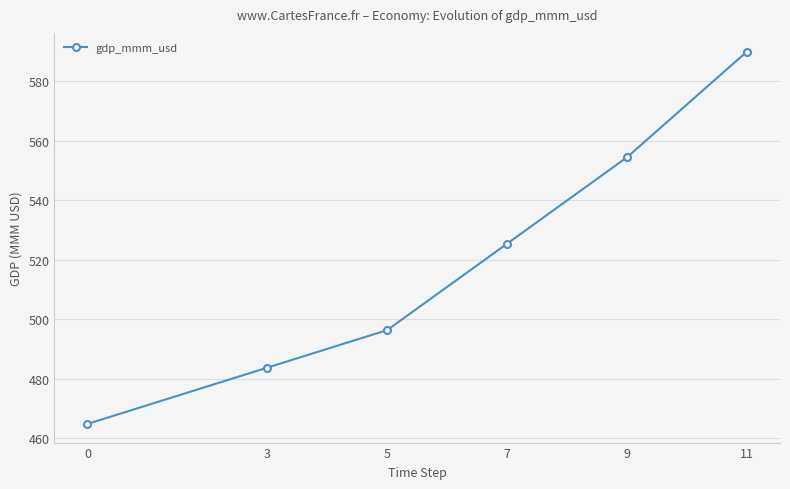

Count the number of values greater than 525.

3